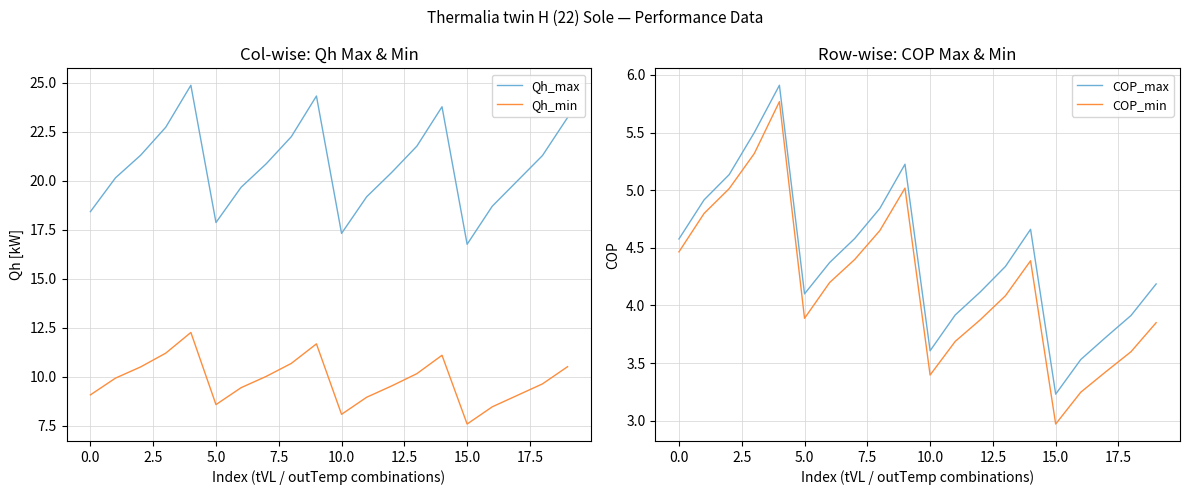

How many lines are shown in the chart?

4